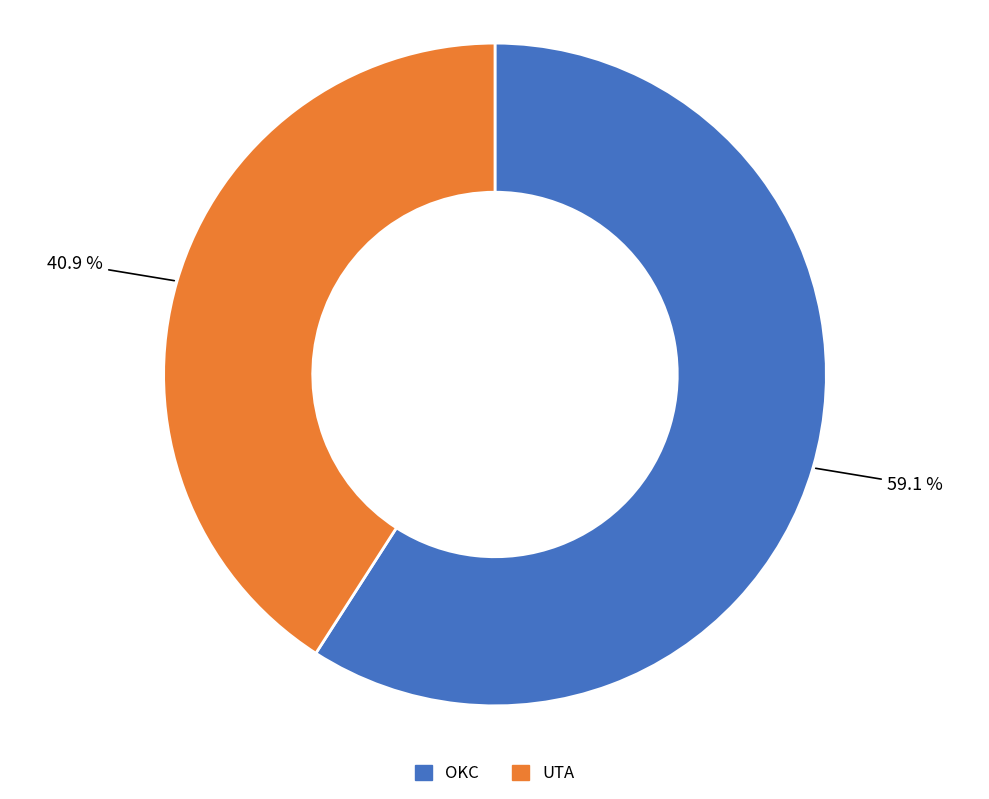

What is the ratio of the value at UTA to the value at OKC?

0.7